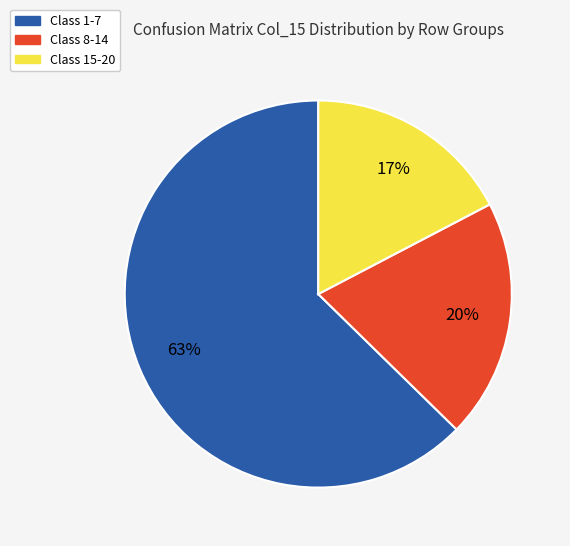

Do Class 8-14 and Class 1-7 together represent more than half of the pie?

Yes